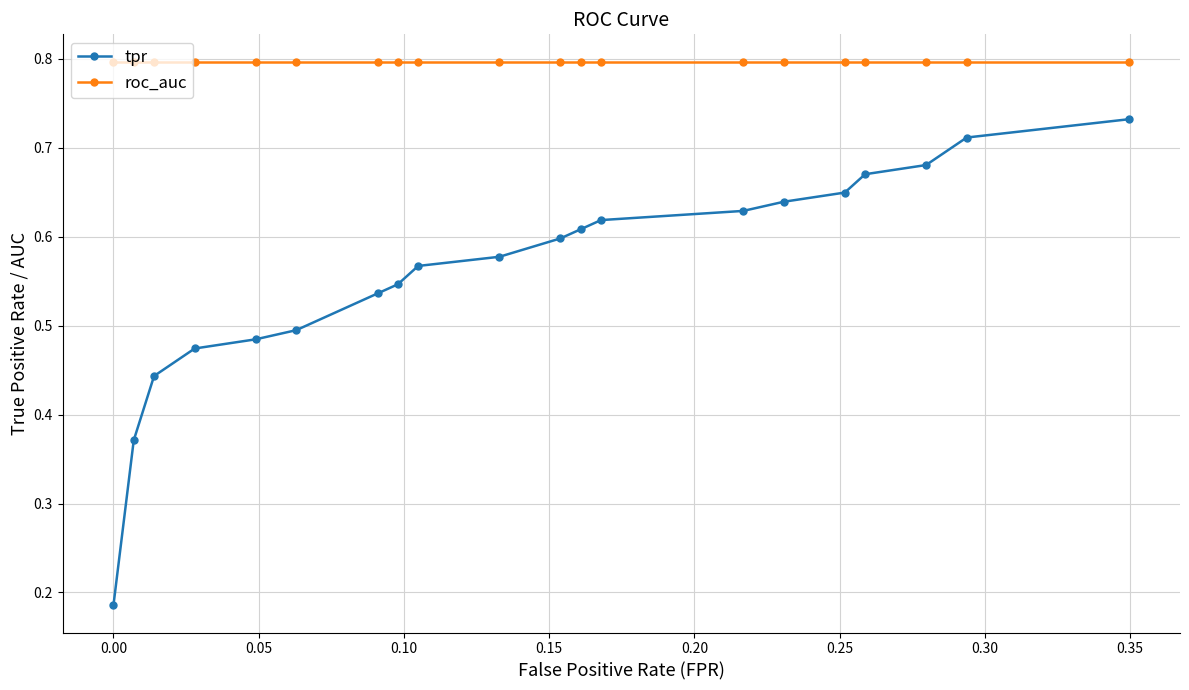

True or false: roc_auc and tpr intersect in this chart.

False